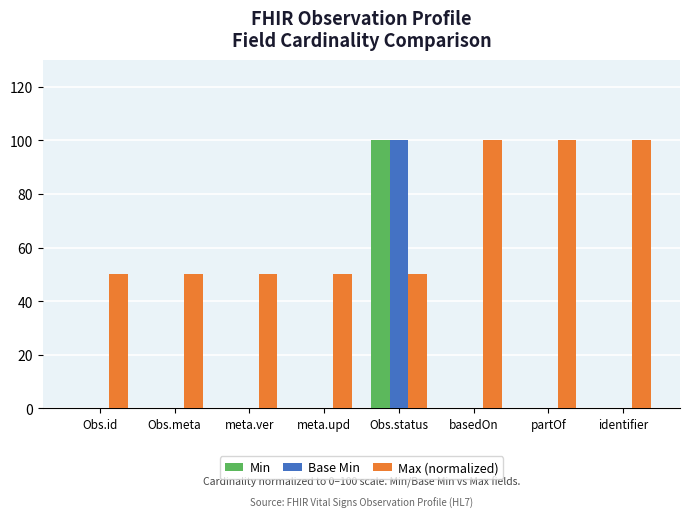

Is the value of Max (normalized) at Obs.status greater than the value of Base Min at identifier?

Yes